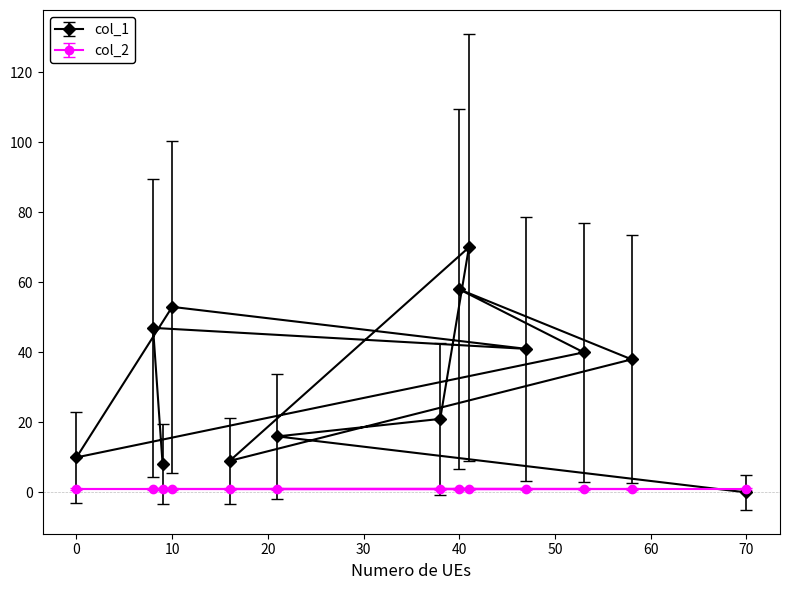

Is it true that col_1 equals 58 at 40?

True